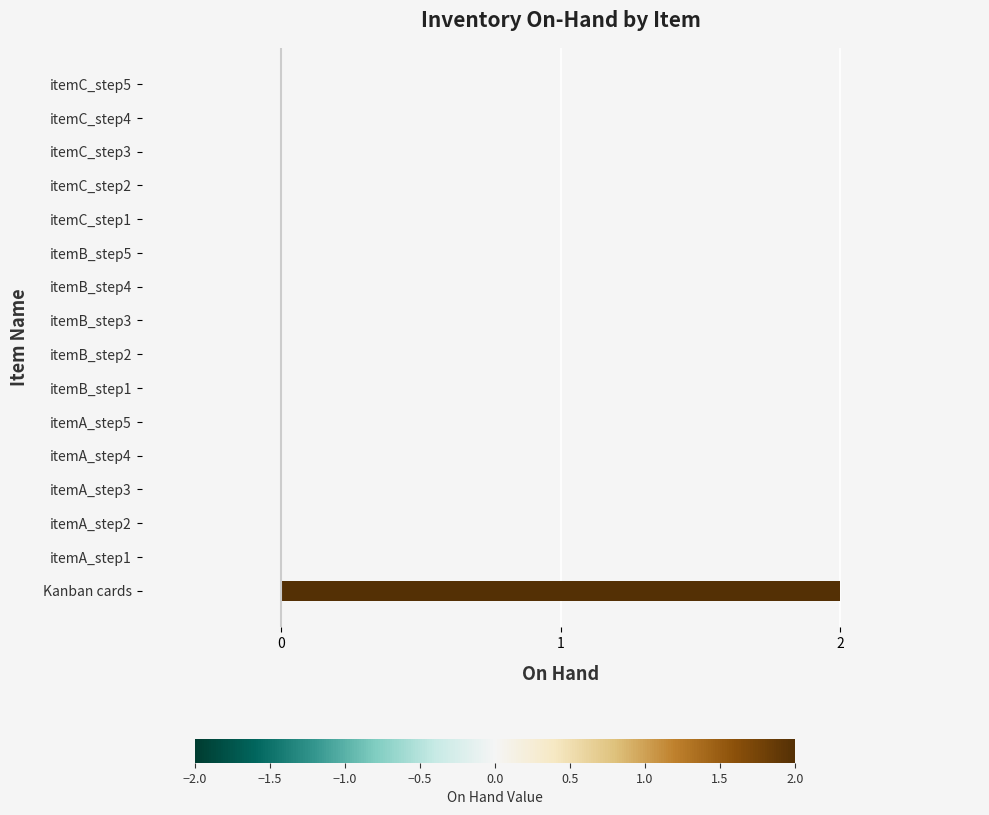

Is it true that the value at itemA_step2 is -1?

False